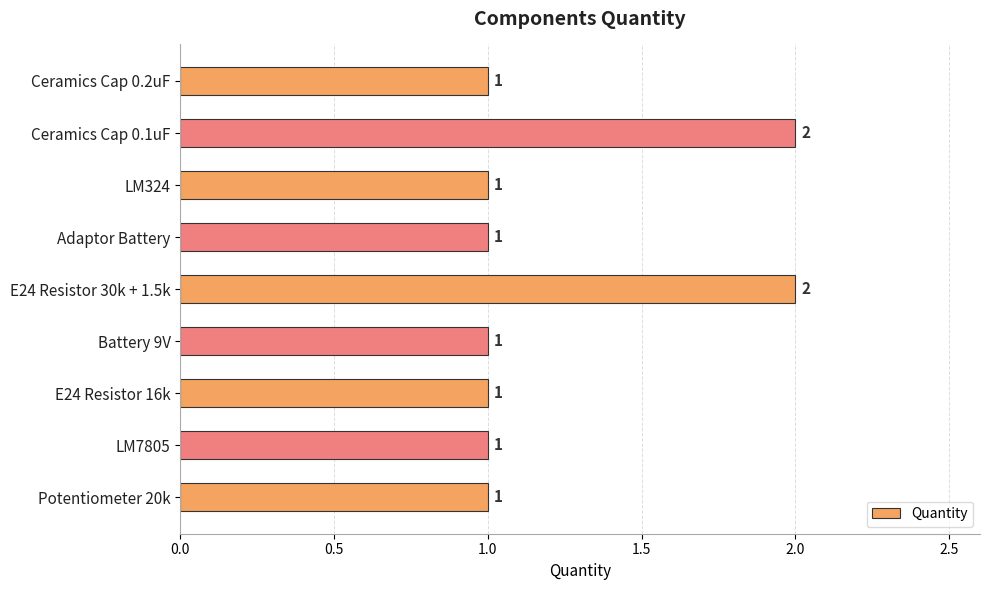

The chart shows a value of 1 at LM324. True or false?

True